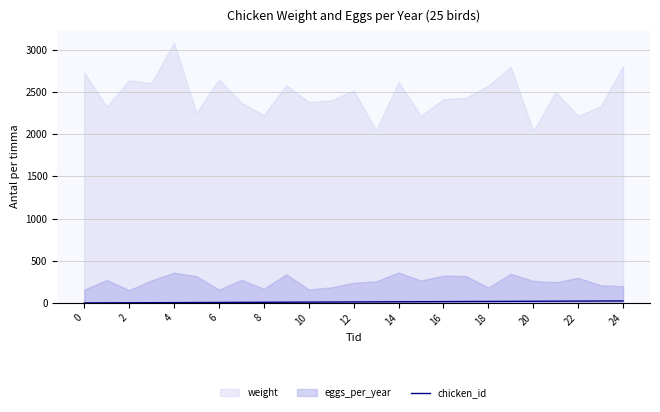

How many data points are less than 13?

12